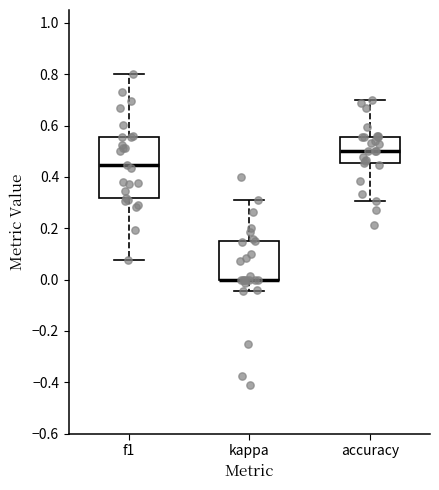

Reading left to right, read every box against the y-axis: the position of its median line, the range the box covers, and the ends of its whiskers. The values are not printed on the chart, so give them approximately, as read against the axis.

f1: median 0.44, box 0.32 to 0.56, whiskers 0.08 to 0.80
kappa: median 0.00 (drawn on the box's lower edge), box 0.00 to 0.16, whiskers -0.04 to 0.32
accuracy: median 0.50, box 0.46 to 0.56, whiskers 0.30 to 0.70